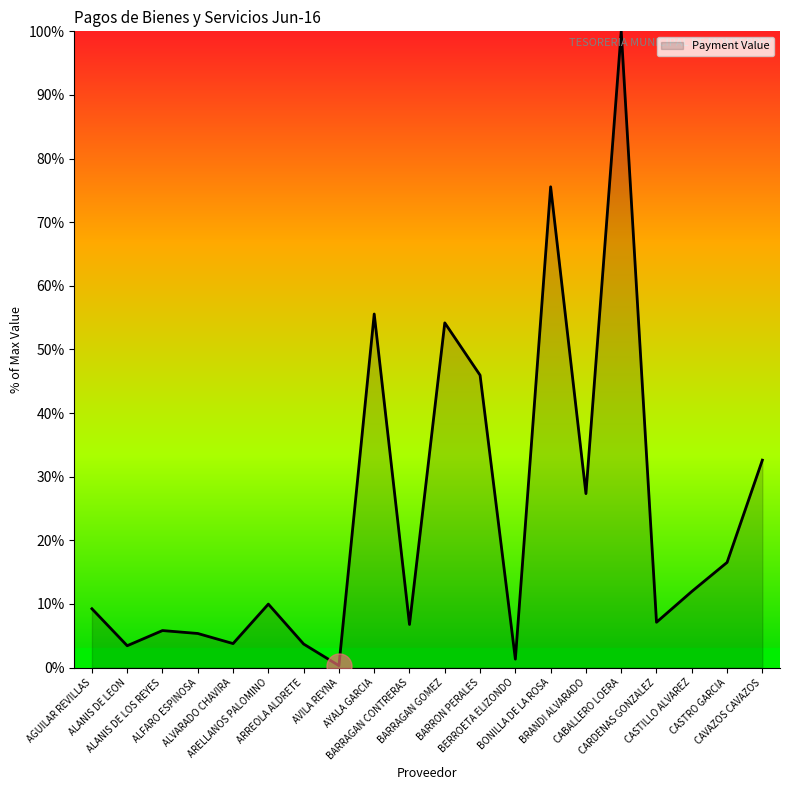

How many lines are shown in the chart?

1